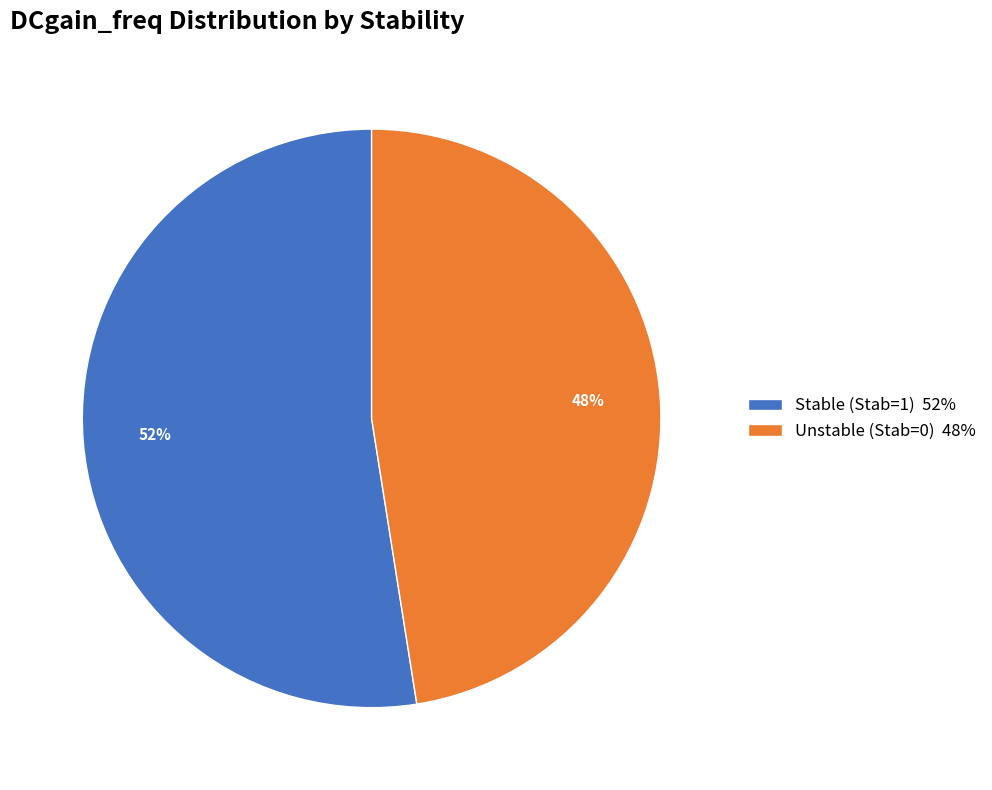

How many slices are in this pie chart?

2